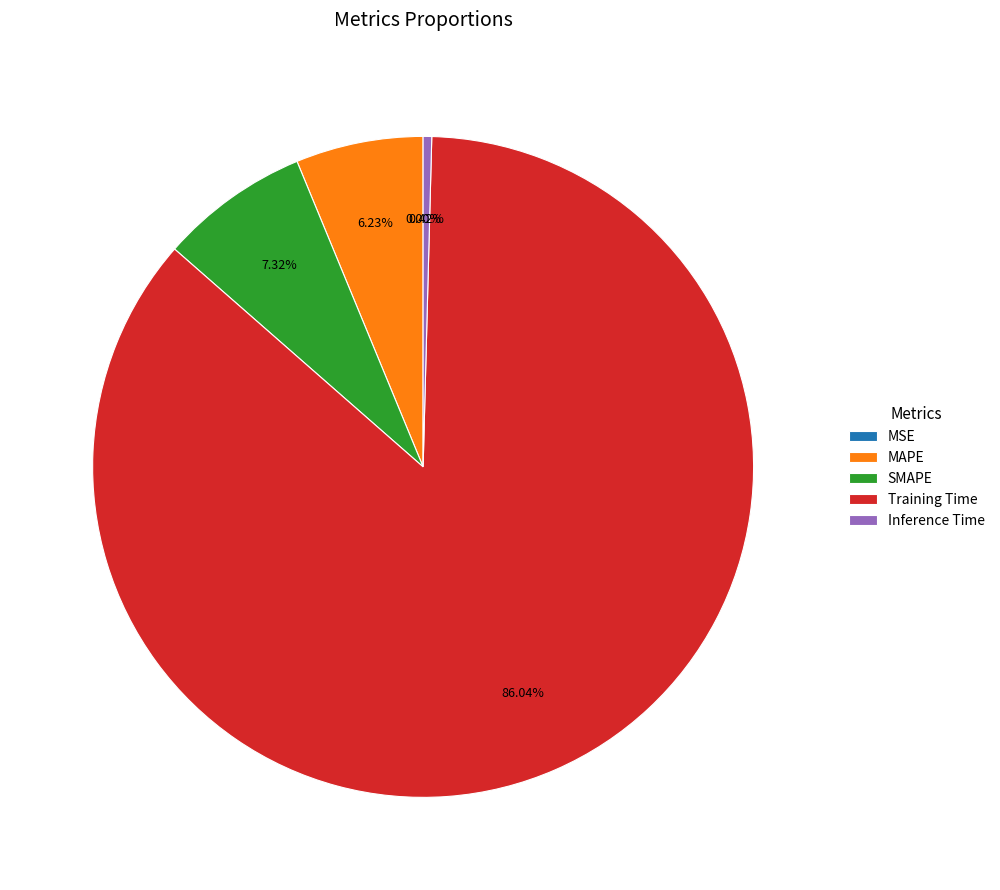

What is the majority slice?

Training Time